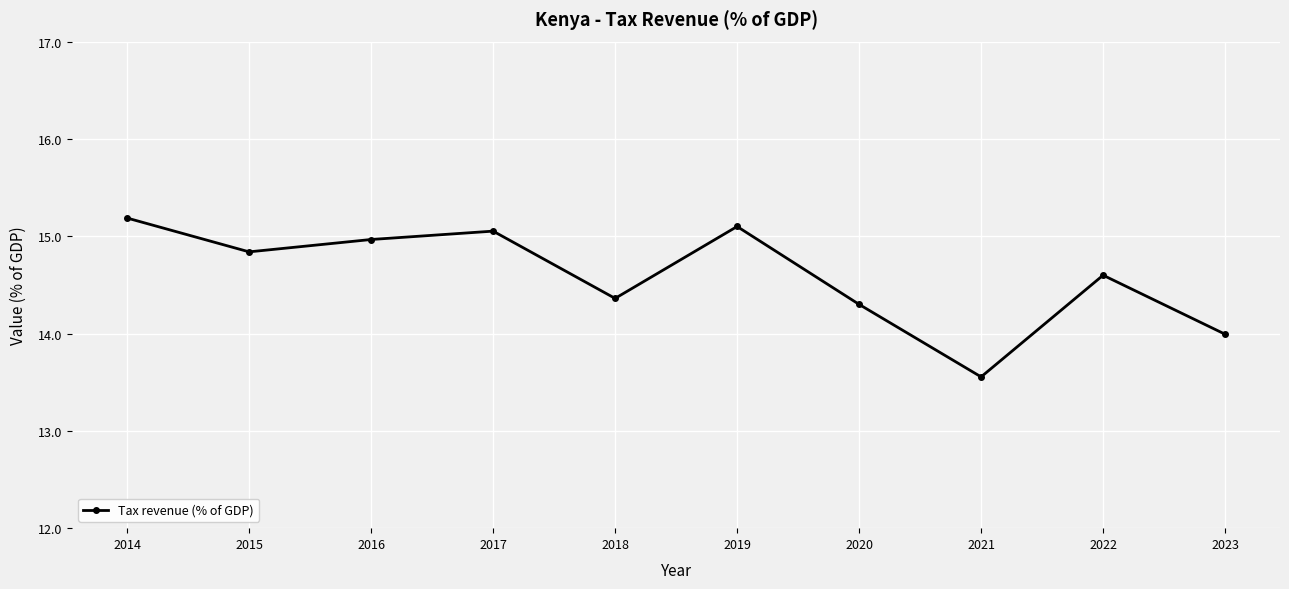

At which label does the data first exceed 14?

2014